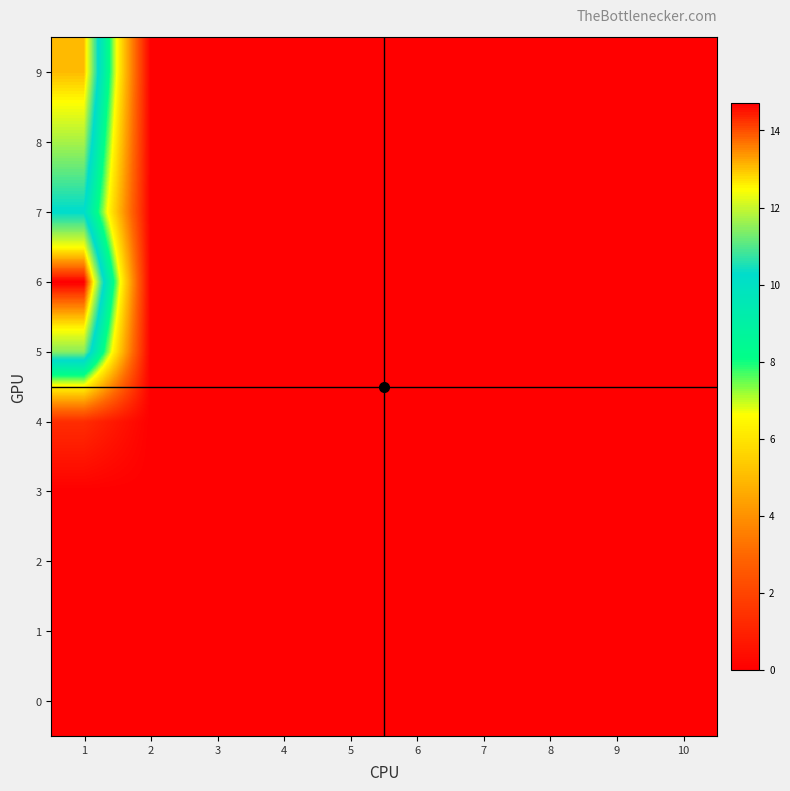

Reading left to right, what are all the values shown in this chart?

0: 1=0.0	2=0.0	3=0.0	4=0.0	5=0.0	6=0.0	7=0.0	8=0.0	9=0.0	10=0.0
1: 1=0.0	2=0.0	3=0.0	4=0.0	5=0.0	6=0.0	7=0.0	8=0.0	9=0.0	10=0.0
2: 1=0.0	2=0.0	3=0.0	4=0.0	5=0.0	6=0.0	7=0.0	8=0.0	9=0.0	10=0.0
3: 1=0.0	2=0.0	3=0.0	4=0.0	5=0.0	6=0.0	7=0.0	8=0.0	9=0.0	10=0.0
4: 1=1.3	2=0.0	3=0.0	4=0.0	5=0.0	6=0.0	7=0.0	8=0.0	9=0.0	10=0.0
5: 1=11.4	2=0.0	3=0.0	4=0.0	5=0.0	6=0.0	7=0.0	8=0.0	9=0.0	10=0.0
6: 1=14.7	2=0.0	3=0.0	4=0.0	5=0.0	6=0.0	7=0.0	8=0.0	9=0.0	10=0.0
7: 1=10.2	2=0.0	3=0.0	4=0.0	5=0.0	6=0.0	7=0.0	8=0.0	9=0.0	10=0.0
8: 1=11.7	2=0.0	3=0.0	4=0.0	5=0.0	6=0.0	7=0.0	8=0.0	9=0.0	10=0.0
9: 1=13.0	2=0.0	3=0.0	4=0.0	5=0.0	6=0.0	7=0.0	8=0.0	9=0.0	10=0.0